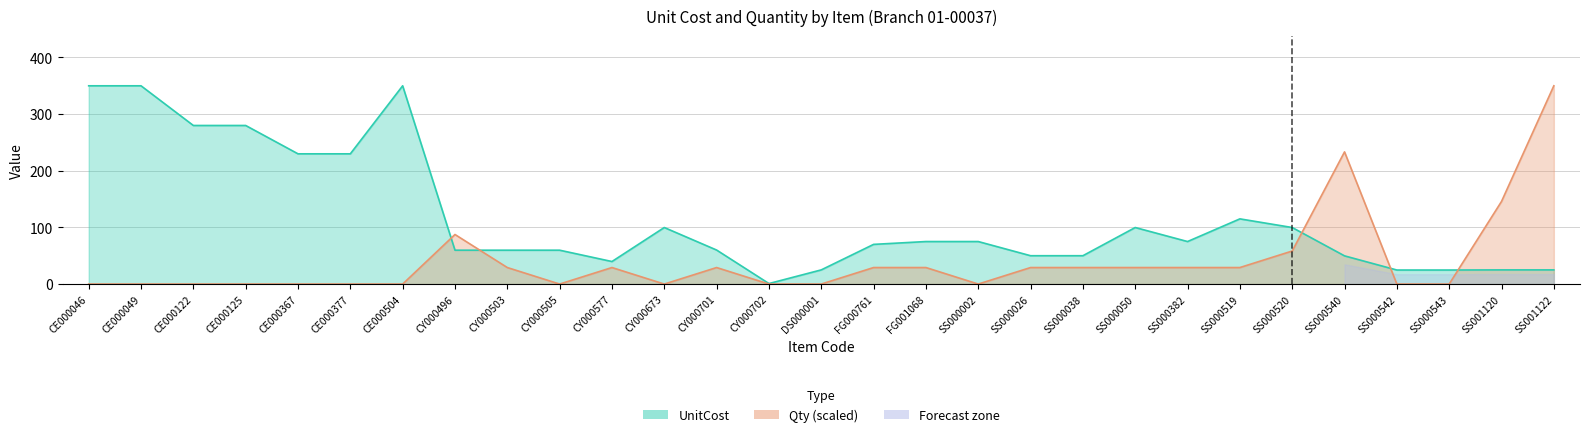

Reading right to left, what are all the values shown in this chart?

UnitCost: SS001122=25.0	SS001120=25.0	SS000543=24.8	SS000542=24.8	SS000540=49.8	SS000520=99.8	SS000519=115.0	SS000382=75.0	SS000050=99.8	SS000038=50.0	SS000026=50.0	SS000002=75.0	FG001068=75.0	FG000761=70.0	DS000001=25.0	CY000702=0.9	CY000701=60.0	CY000673=99.8	CY000577=39.8	CY000505=59.8	CY000503=59.8	CY000496=59.8	CE000504=349.8	CE000377=229.8	CE000367=229.8	CE000125=279.8	CE000122=279.8	CE000049=349.8	CE000046=349.8
Qty: SS001122=349.8	SS001120=145.7	SS000543=0.0	SS000542=0.0	SS000540=233.2	SS000520=58.3	SS000519=29.1	SS000382=29.1	SS000050=29.1	SS000038=29.1	SS000026=29.1	SS000002=0.0	FG001068=29.1	FG000761=29.1	DS000001=0.0	CY000702=0.0	CY000701=29.1	CY000673=0.0	CY000577=29.1	CY000505=0.0	CY000503=29.1	CY000496=87.4	CE000504=0.0	CE000377=0.0	CE000367=0.0	CE000125=0.0	CE000122=0.0	CE000049=0.0	CE000046=0.0